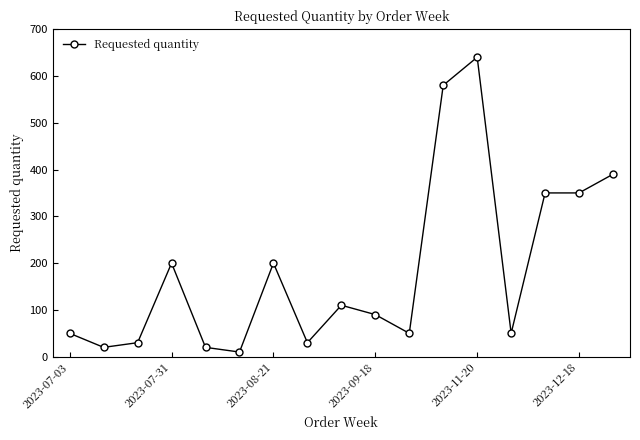

What is the greatest value displayed?

640